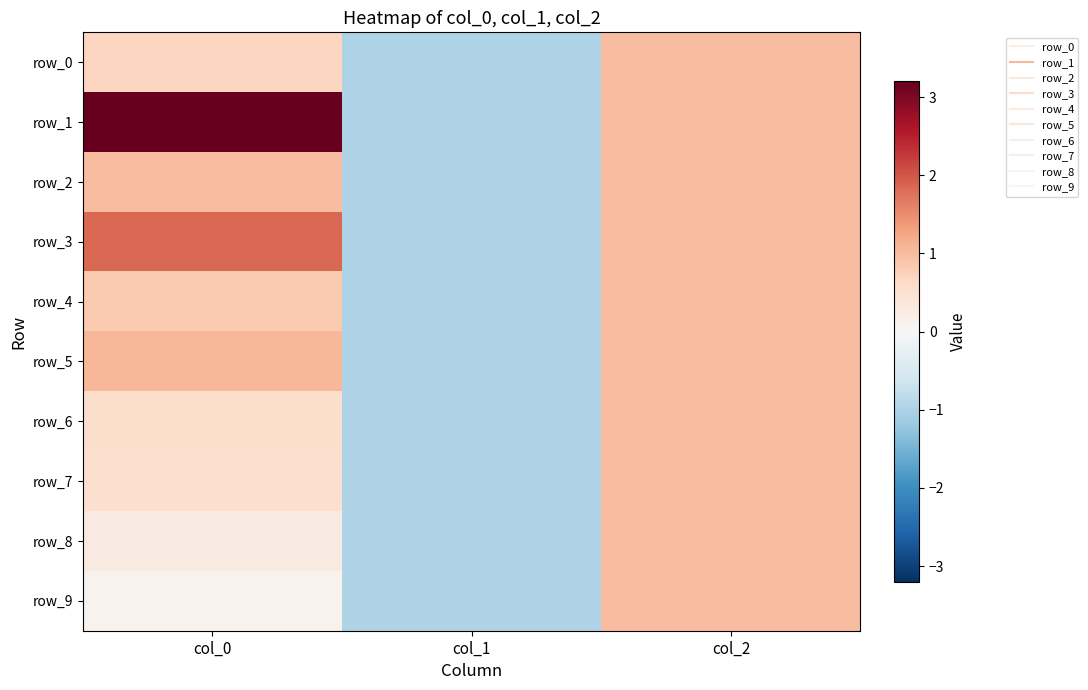

Rank the series at col_2 from highest to lowest value.

row_0, row_1, row_2, row_3, row_4, row_5, row_6, row_7, row_8, row_9